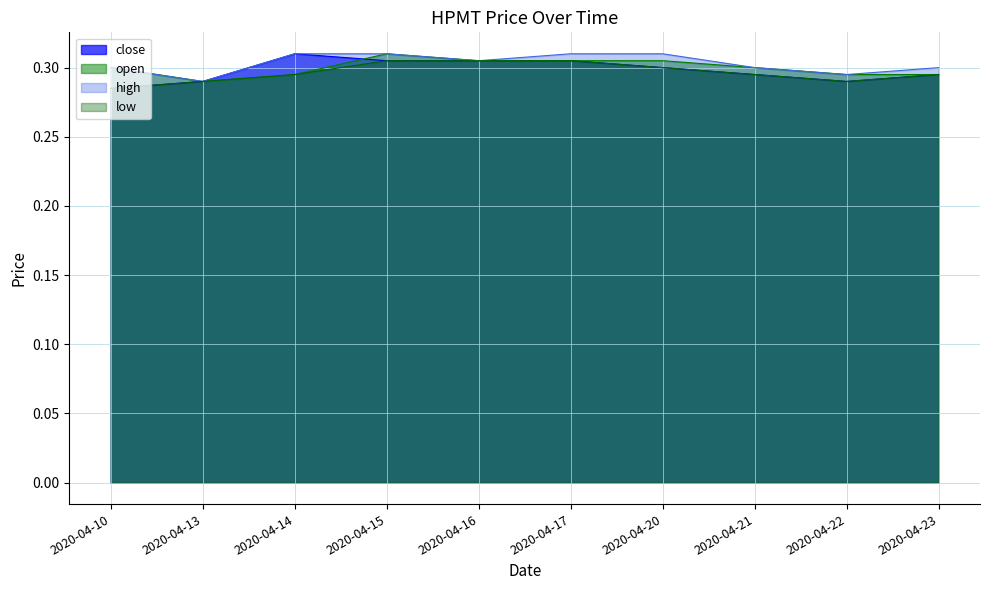

At how many categories does at least one series exceed 0?

10